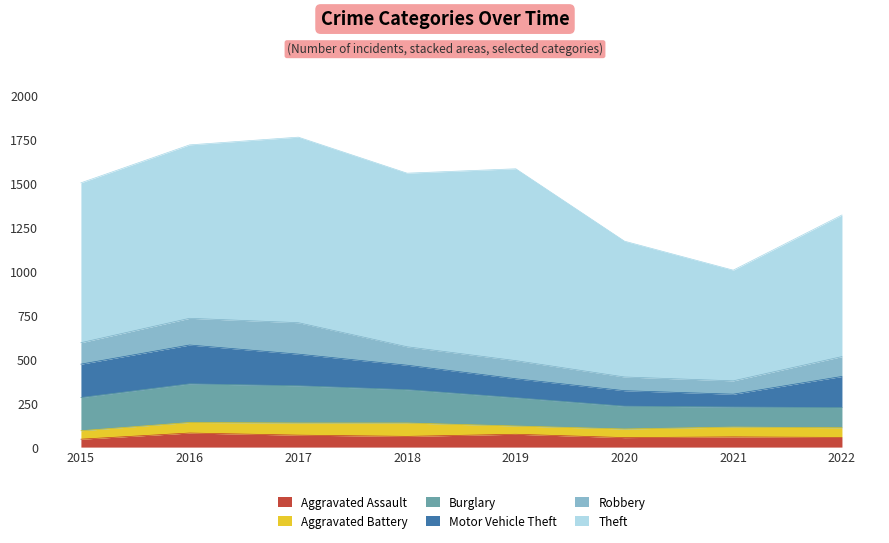

What is the difference between the maximum and second lowest values in the Burglary series?

105